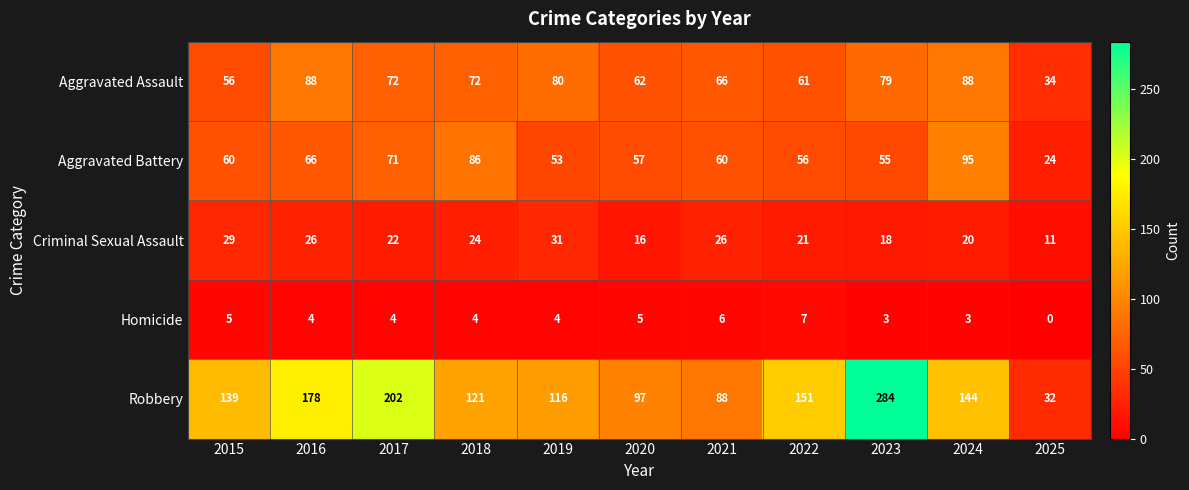

Which label corresponds to the smallest value in the chart?

2025